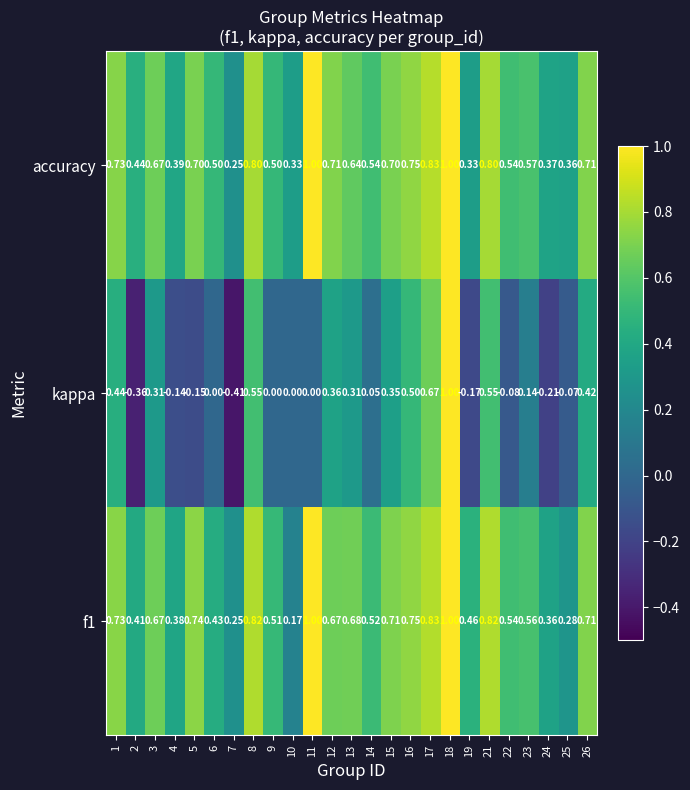

Which series has the largest range (max minus min)?

kappa